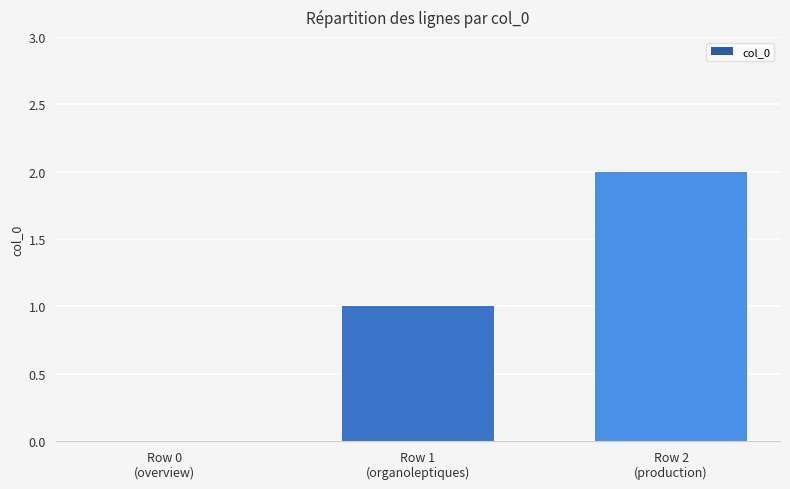

True or false: the data shows 3 at Row 2
(production).

False